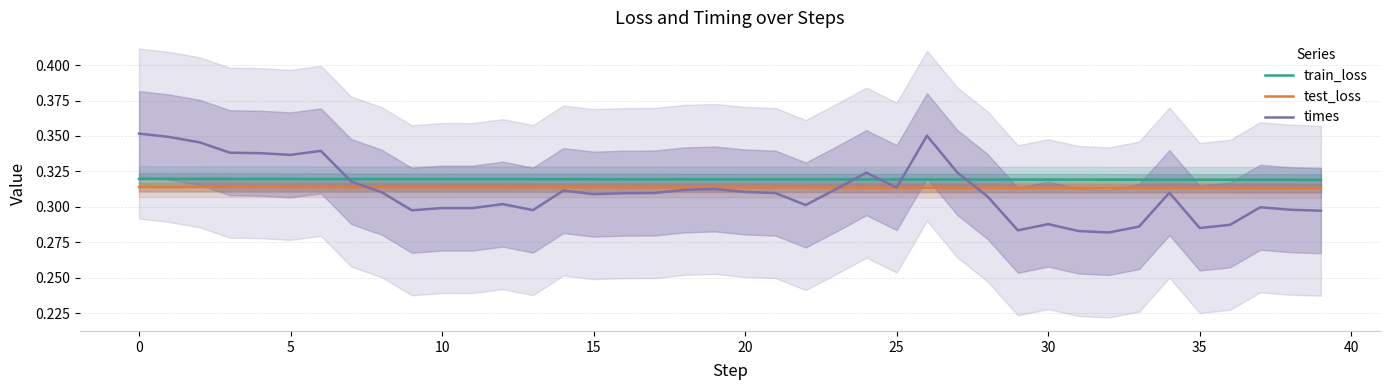

Which series has the largest total across all categories?

train_loss